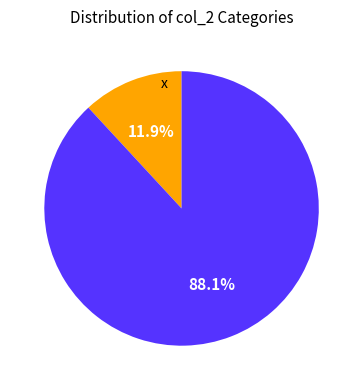

Does any single category account for the majority?

Yes